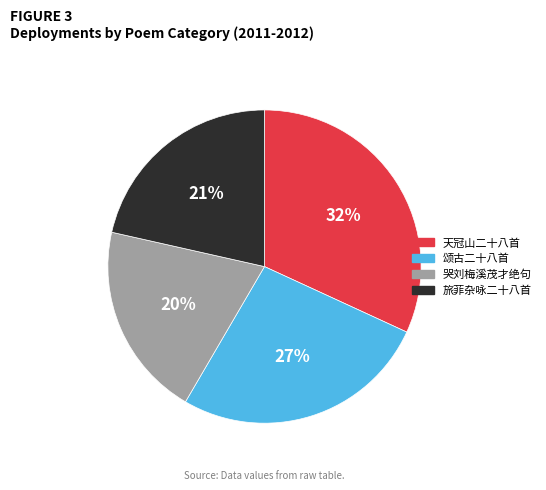

Combined, do 天冠山二十八首 and 哭刘梅溪茂才绝句 account for over 50%?

Yes